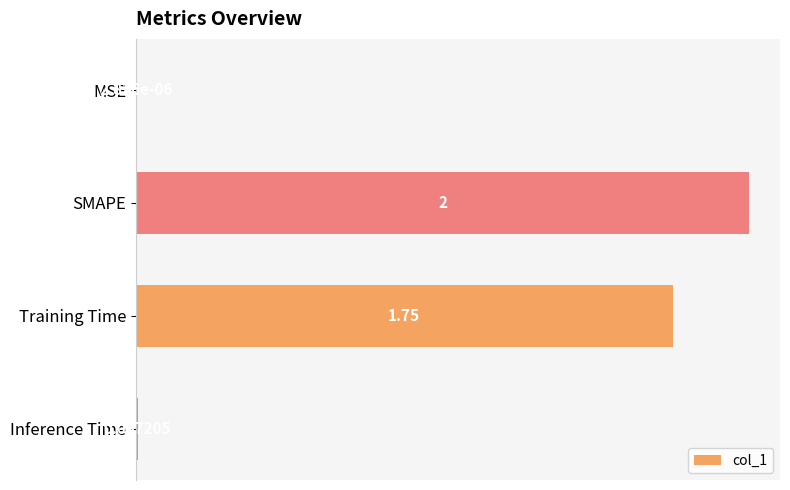

Which has a higher value, MSE or Inference Time?

Inference Time